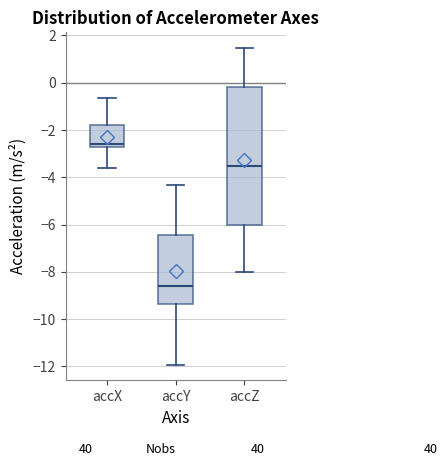

Comparing the boxes themselves (not the whiskers), which one is the tallest?

accZ